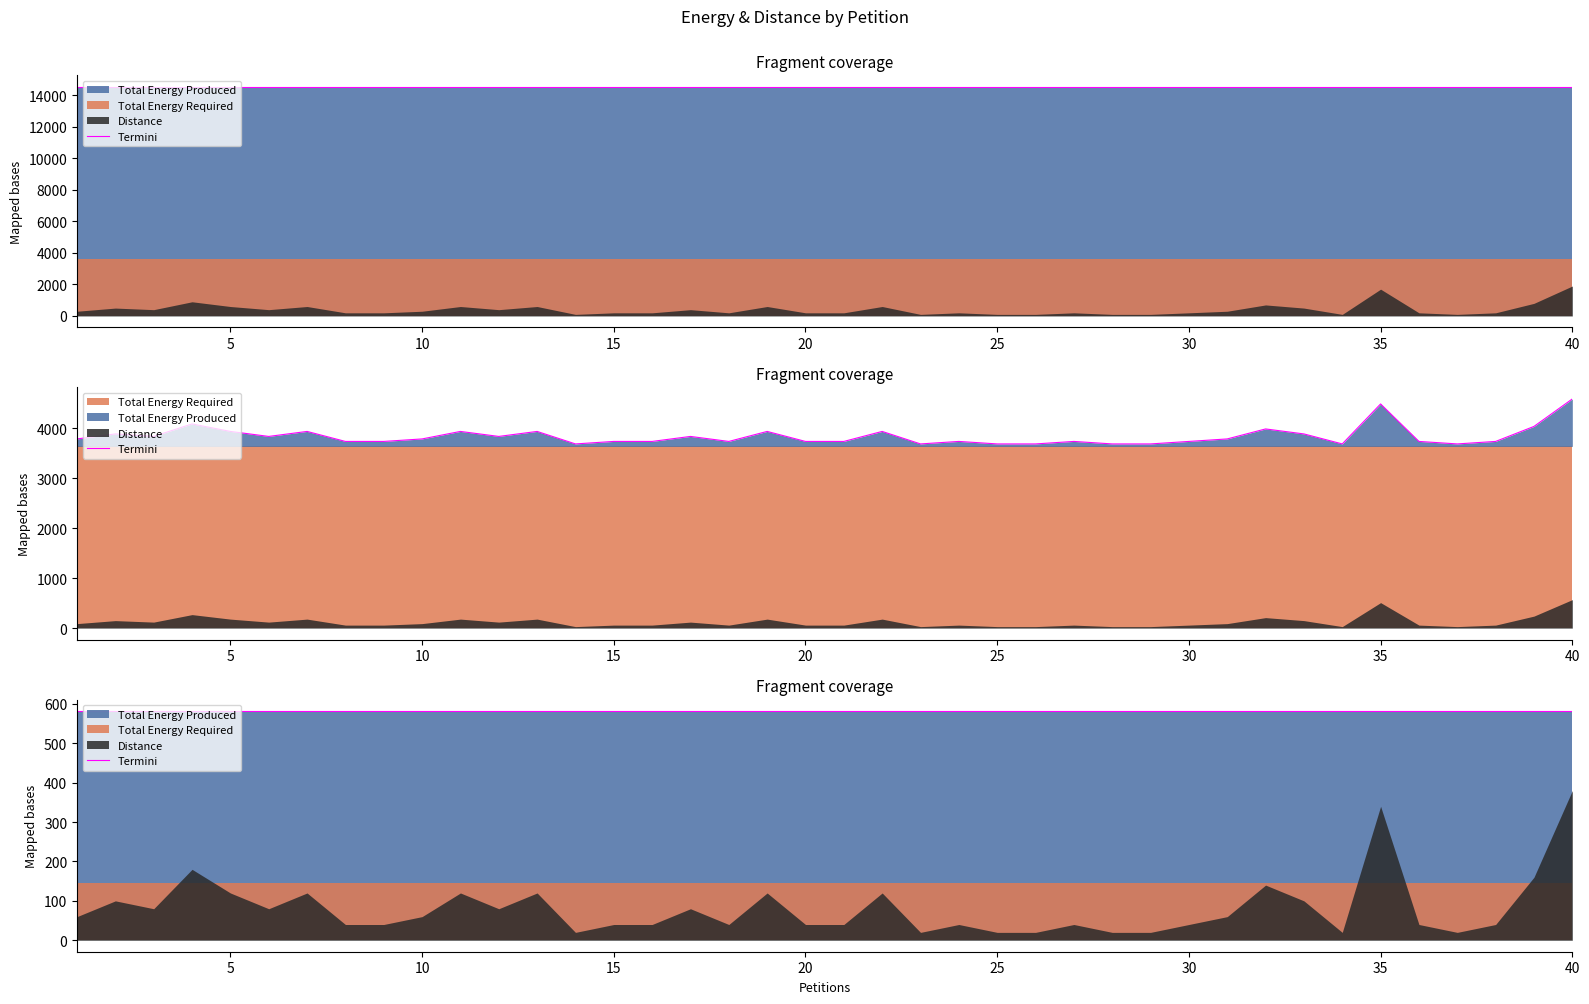

What is the highest value of the Total Energy Produced series?

14540